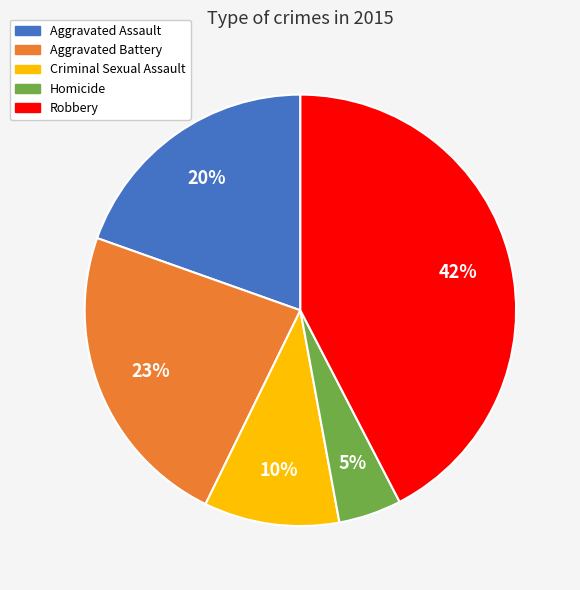

How many slices are in this pie chart?

5